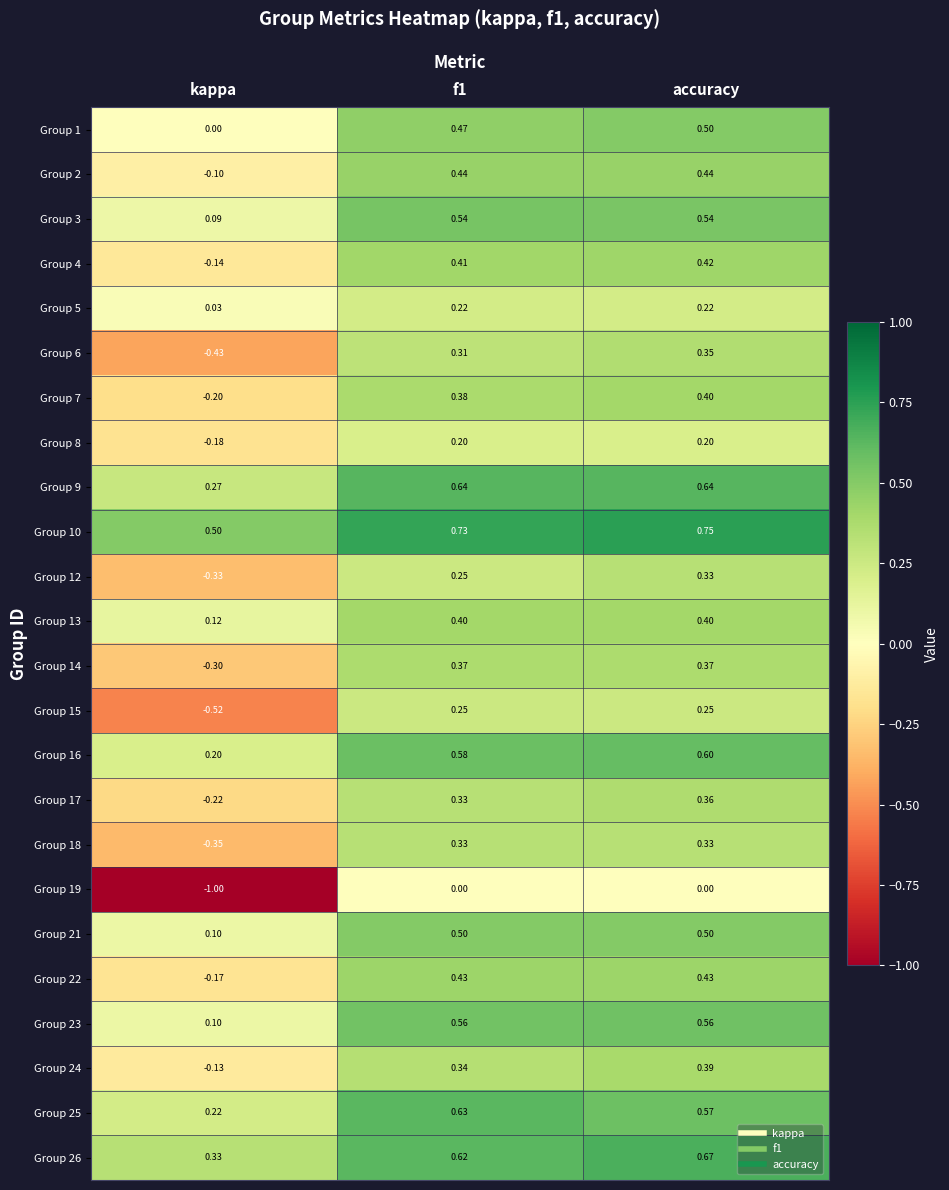

What is the total value across all series at kappa?

-2.1